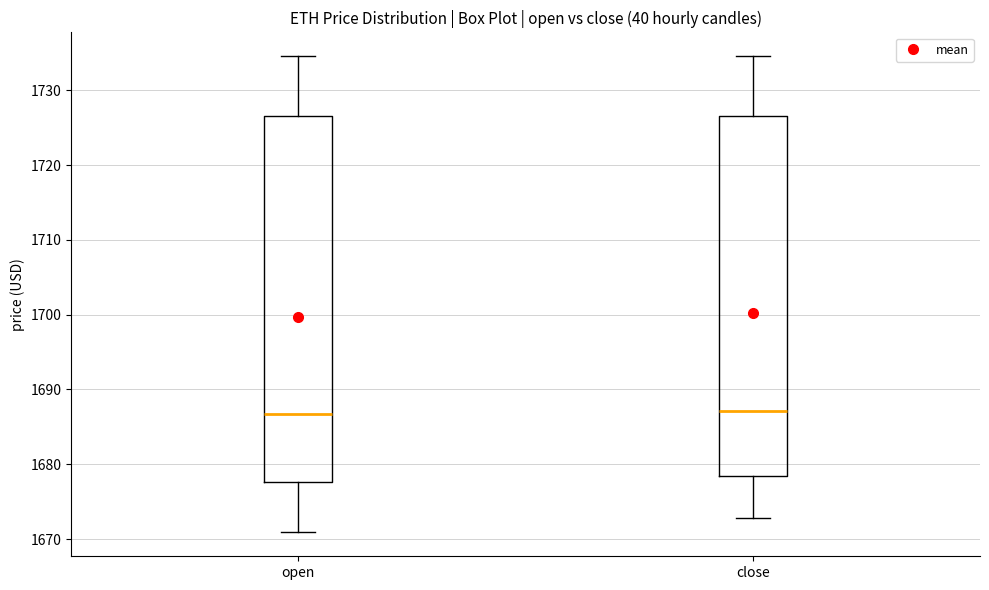

Reading left to right, transcribe this box plot: for each box, give where its median line is, the range the box spans, and where its two whiskers end, as read against the y-axis. The values are not printed on the chart, so give them approximately, as read against the axis.

open: median 1687, box 1678 to 1727, whiskers 1671 to 1735
close: median 1687, box 1678 to 1727, whiskers 1673 to 1735